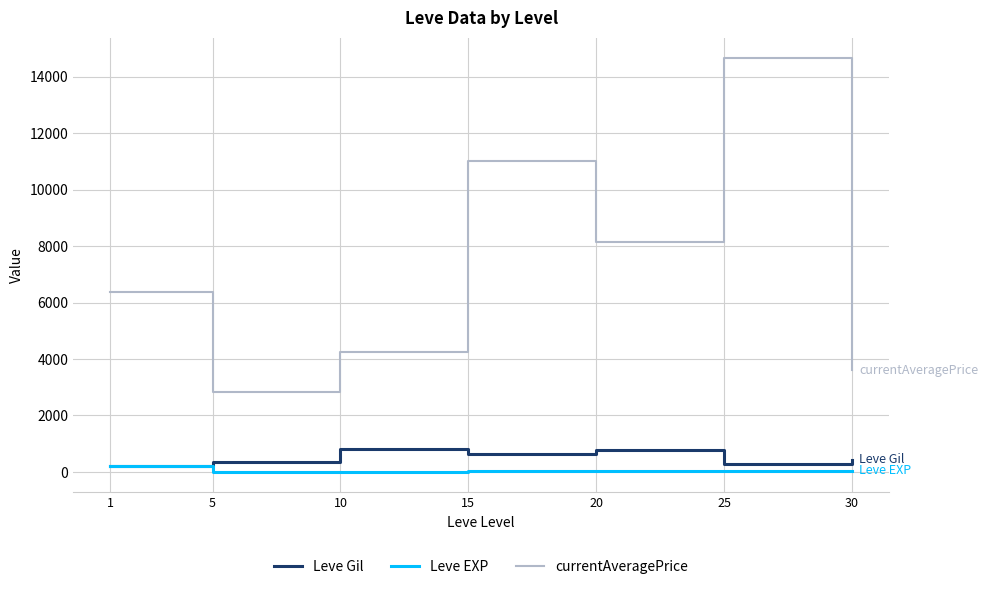

Where does the currentAveragePrice series first go above 6389?

1